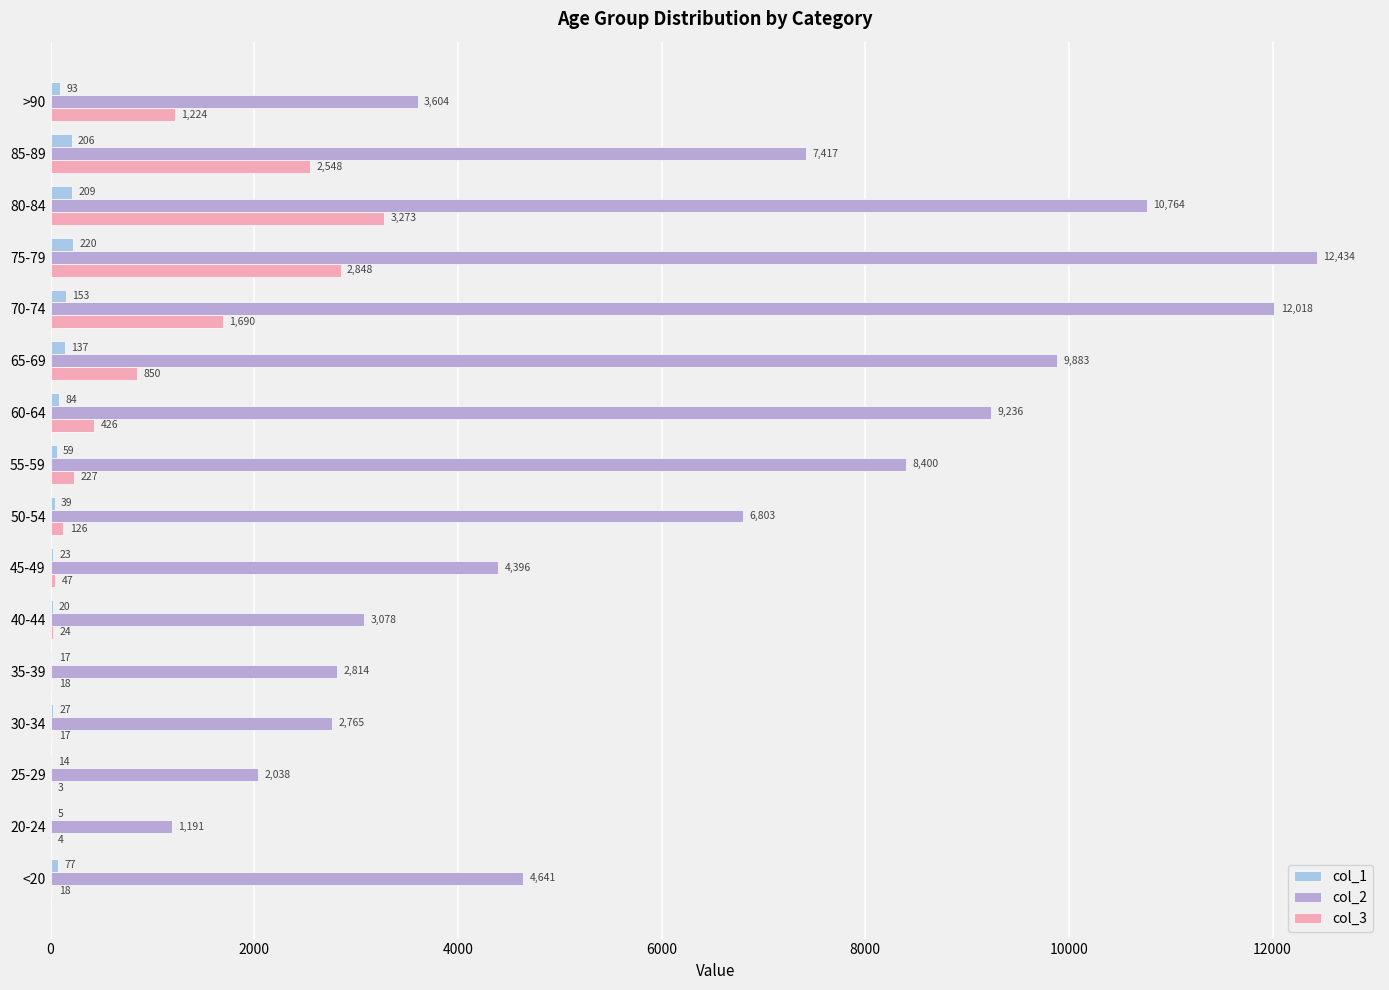

How many categories are shown in the chart?

16